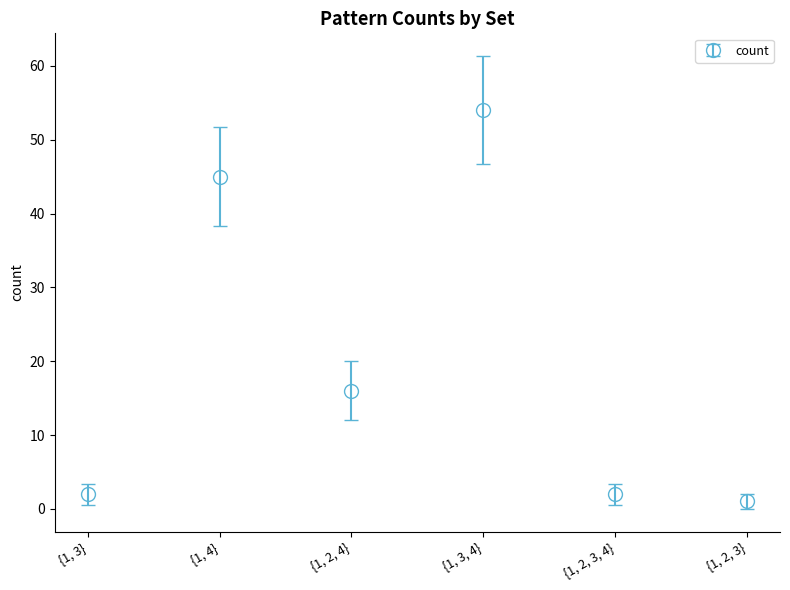

What is the label of the 1st point from the right?

{1, 2, 3}